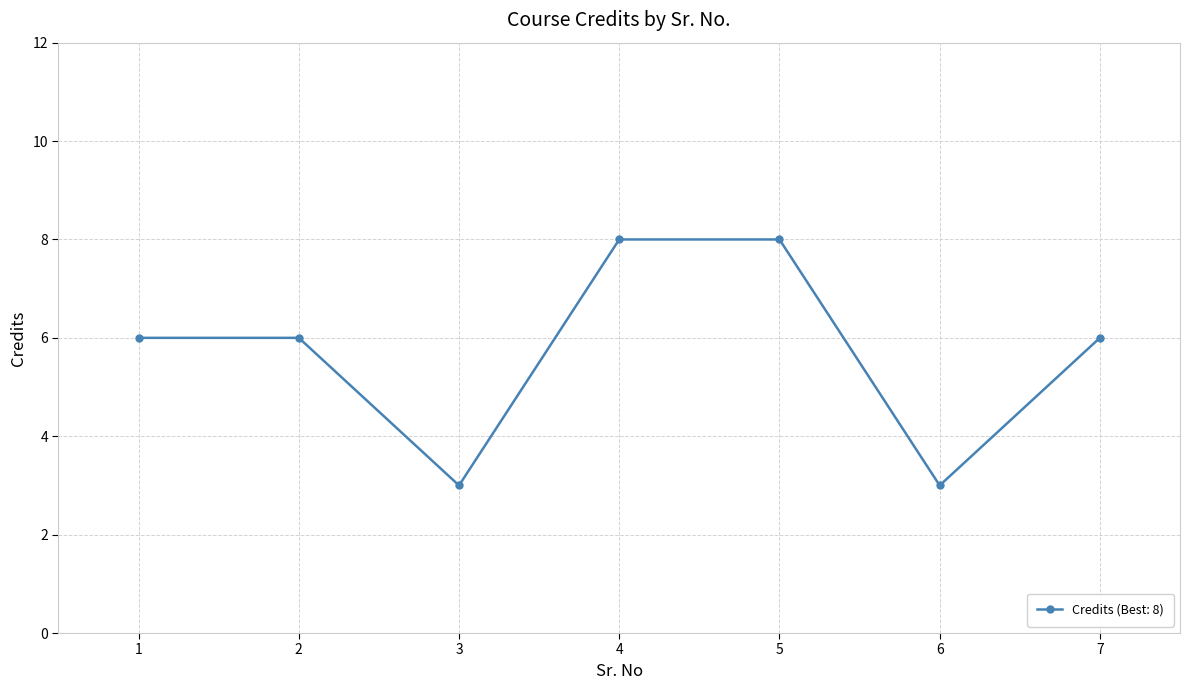

What is the approximate value at 1?

6